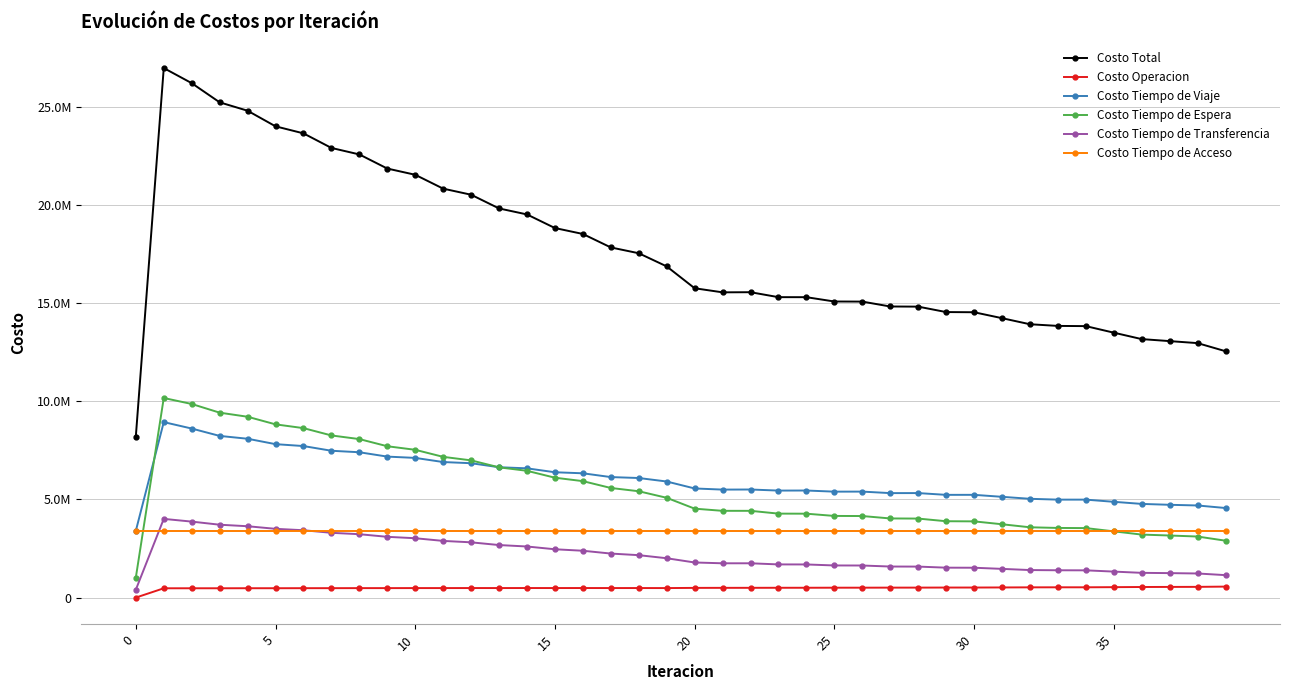

True or false: Costo Total and Costo Tiempo de Espera cross at least once.

False